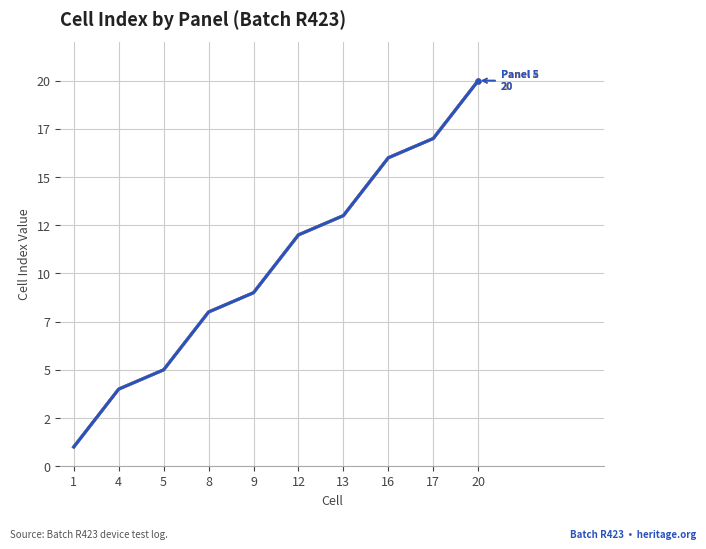

At which category does the chart reach its minimum across all series?

1